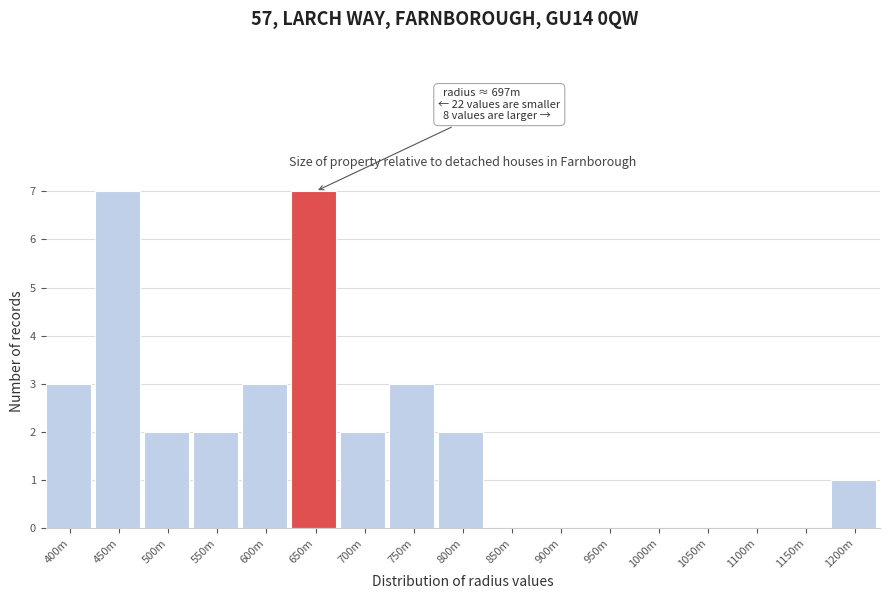

Reading right to left, transcribe all the data shown in this chart.

1200m=1	1150m=0	1100m=0	1050m=0	1000m=0	950m=0	900m=0	850m=0	800m=2	750m=3	700m=2	650m=7	600m=3	550m=2	500m=2	450m=7	400m=3